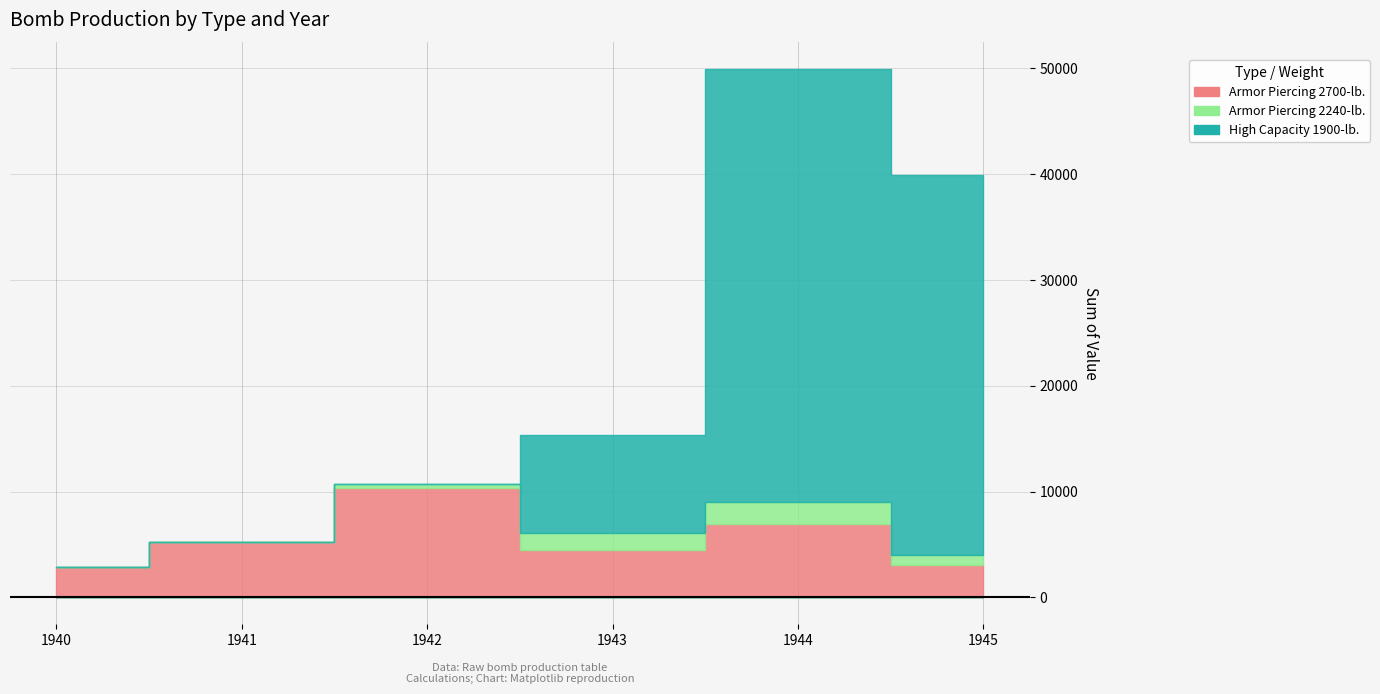

What are all the series names shown in the legend?

Armor Piercing 2700-lb., Armor Piercing 2240-lb., High Capacity 1900-lb.